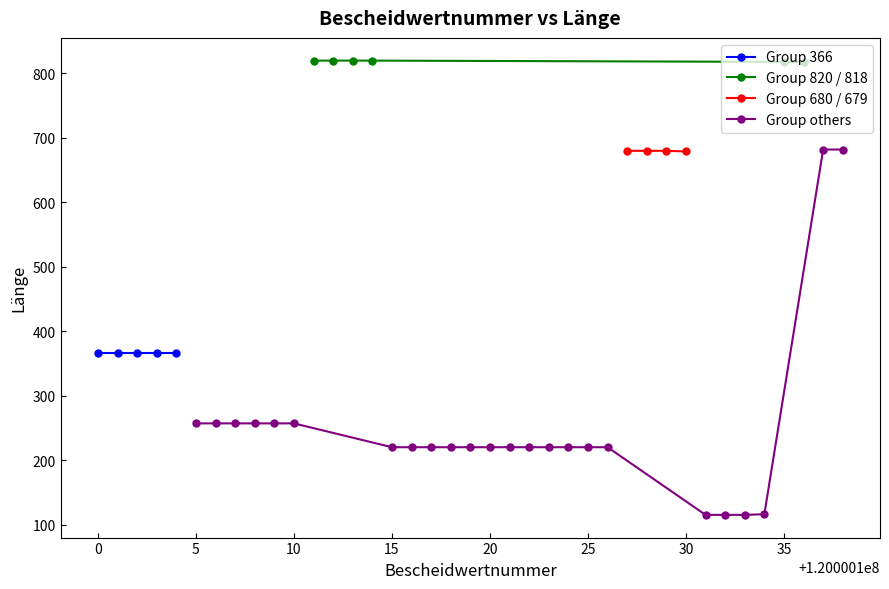

What is the difference between the maximum and second lowest values?

705